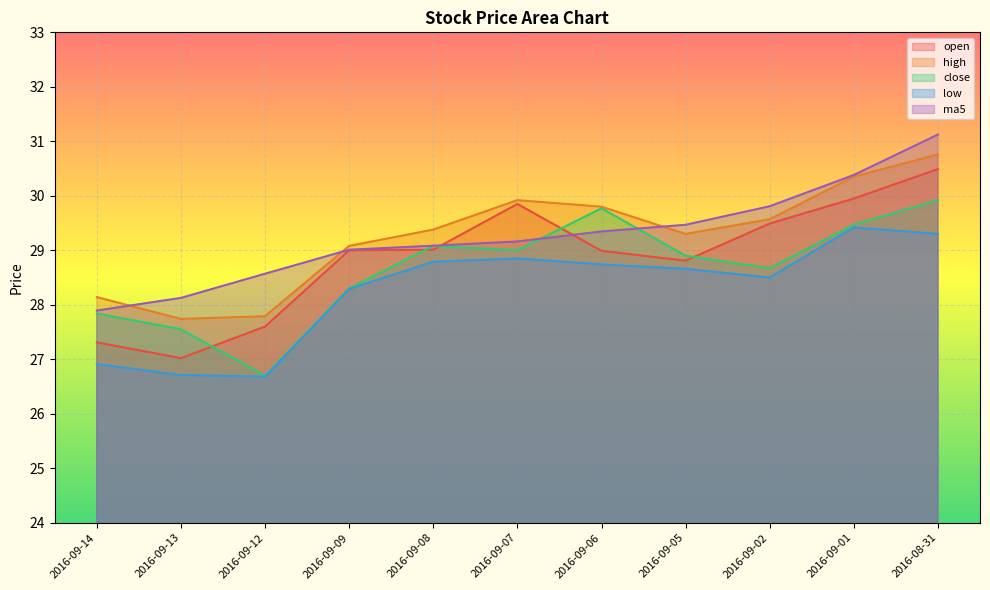

Where is the first local maximum for close?

2016-09-08